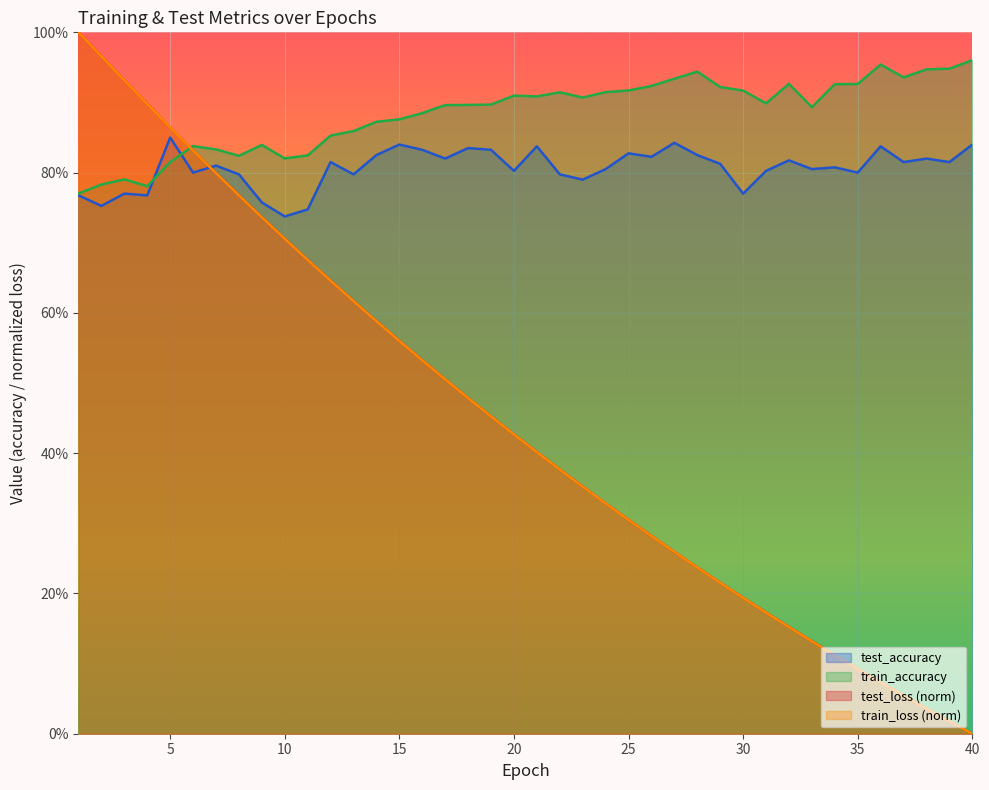

Reading right to left, what are all the values shown in this chart?

test_loss: 0.0	0.0	0.0	0.1	0.1	0.1	0.1	0.1	0.2	0.2	0.2	0.2	0.2	0.3	0.3	0.3	0.3	0.4	0.4	0.4	0.4	0.5	0.5	0.5	0.5	0.6	0.6	0.6	0.6	0.7	0.7	0.7	0.8	0.8	0.8	0.9	0.9	0.9	1.0	1.0
train_loss: 0.0	0.0	0.0	0.1	0.1	0.1	0.1	0.1	0.2	0.2	0.2	0.2	0.2	0.3	0.3	0.3	0.3	0.4	0.4	0.4	0.4	0.5	0.5	0.5	0.5	0.6	0.6	0.6	0.6	0.7	0.7	0.7	0.8	0.8	0.8	0.9	0.9	0.9	1.0	1.0